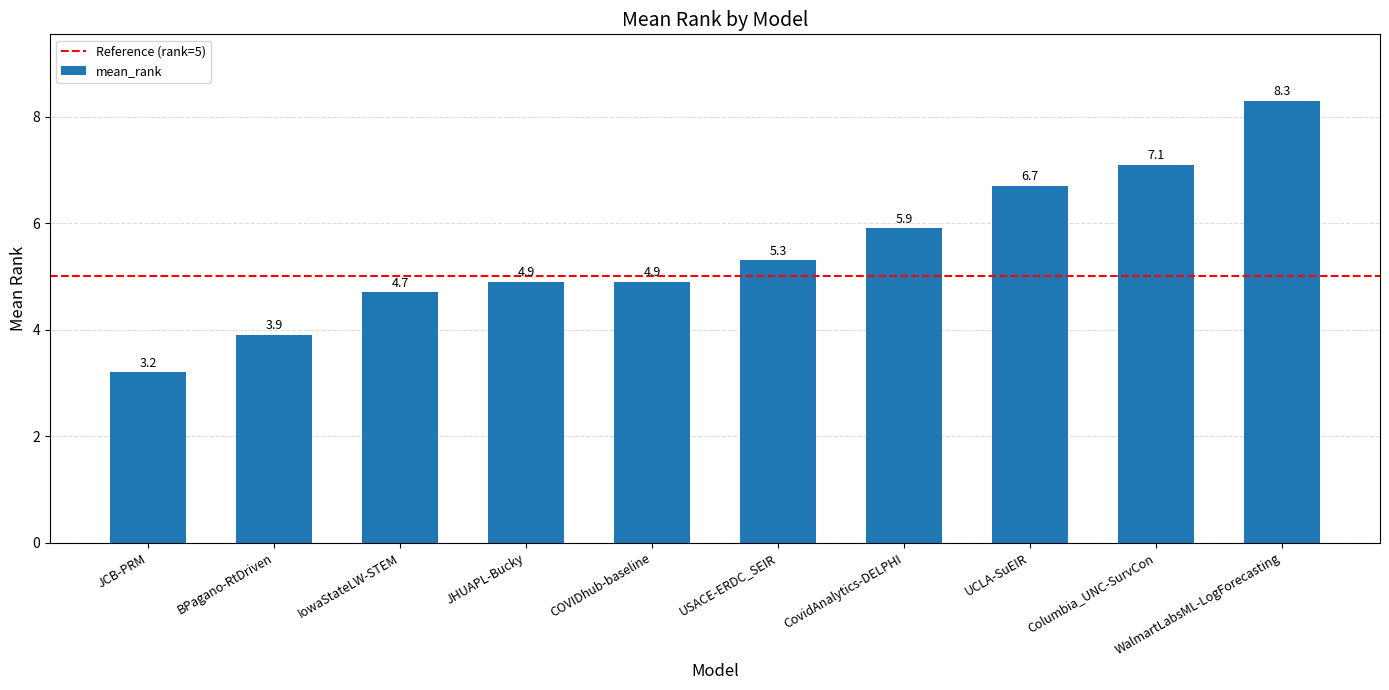

What is the label of the 9th bar from the right?

BPagano-RtDriven